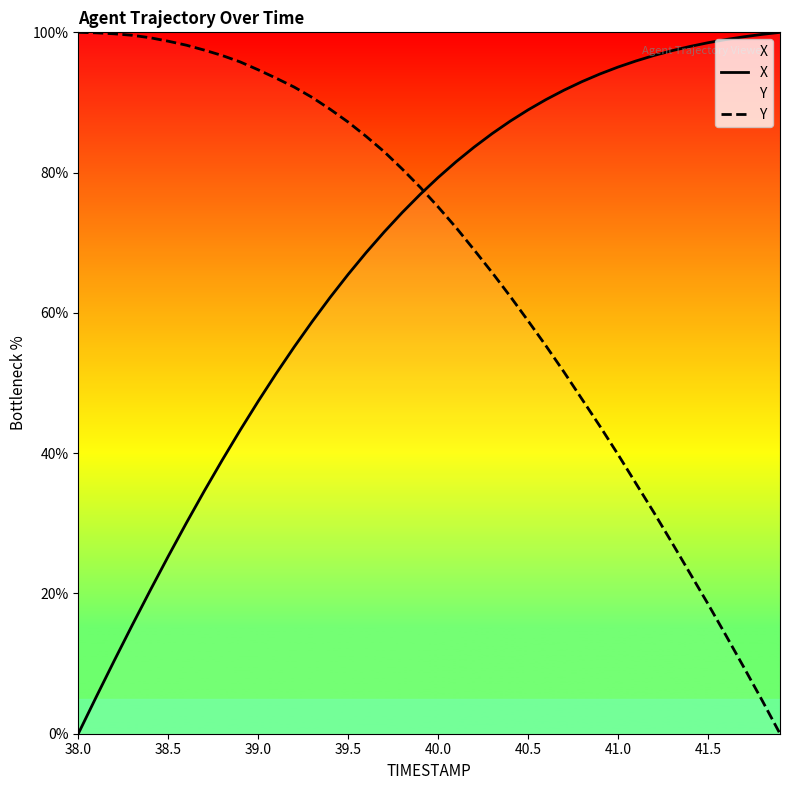

How many data points in X are above 79?

20